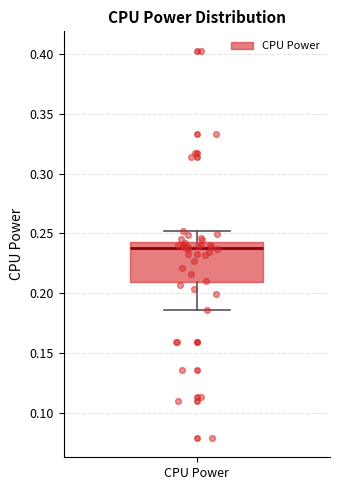

Transcribe this box plot: give where the median line is, the range the box spans, and where the two whiskers end, as read against the y-axis. The values are not printed on the chart, so give them approximately, as read against the axis.

median 0.240 (just below the box's upper edge), box 0.210 to 0.240, whiskers 0.185 to 0.250